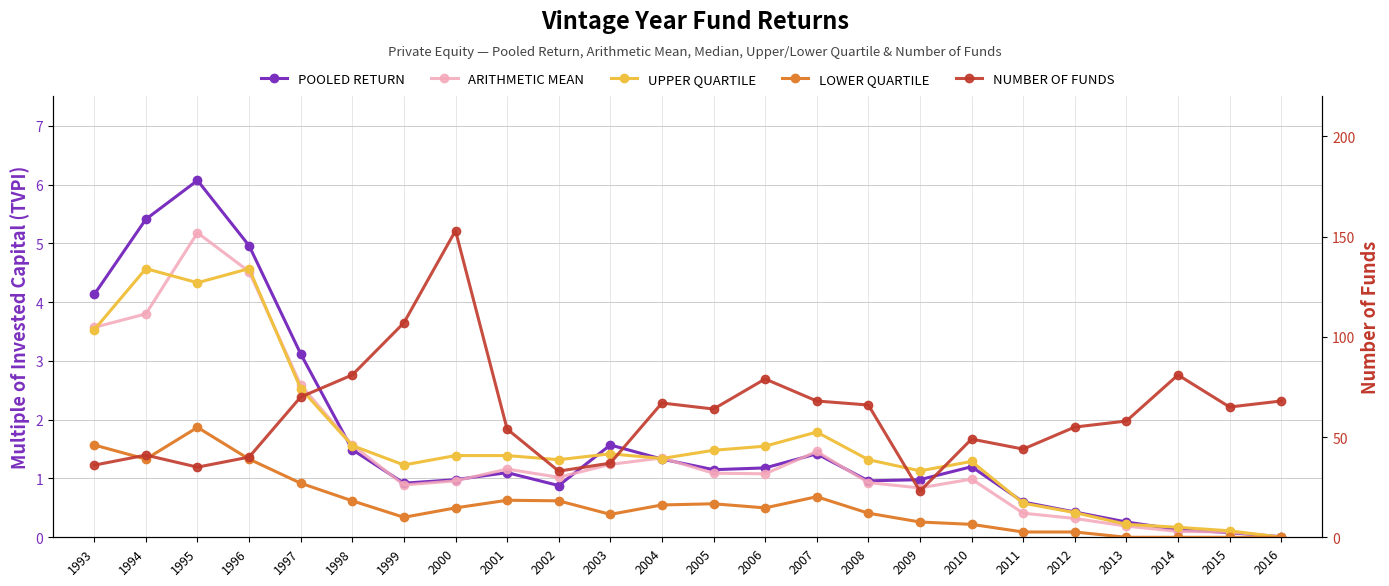

What is the difference between the highest and lowest values at 2012?

54.9